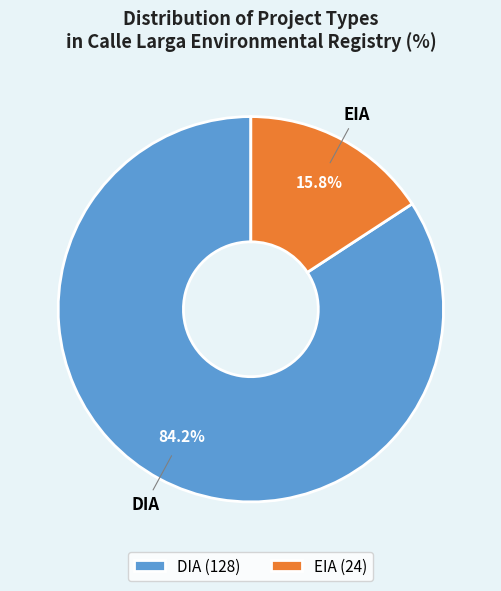

Which category accounts for the majority?

DIA